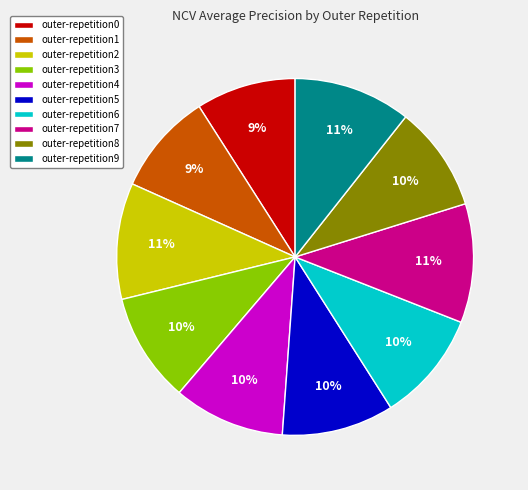

Combined, do outer-repetition9 and outer-repetition3 account for over 50%?

No